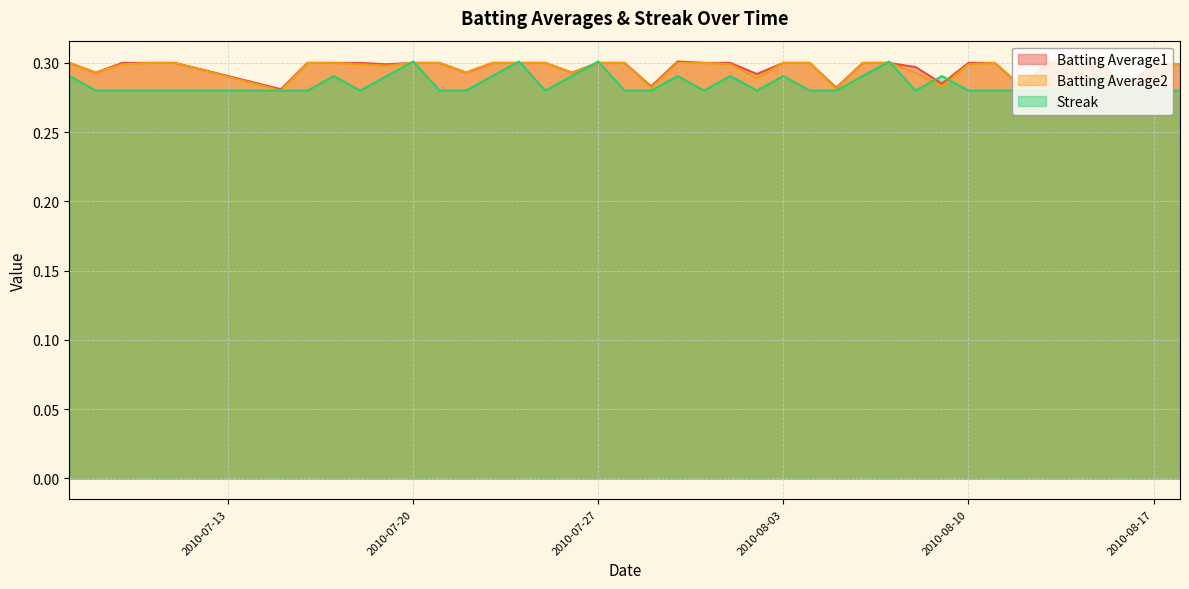

True or false: Batting Average2 and Streak cross at least once.

True